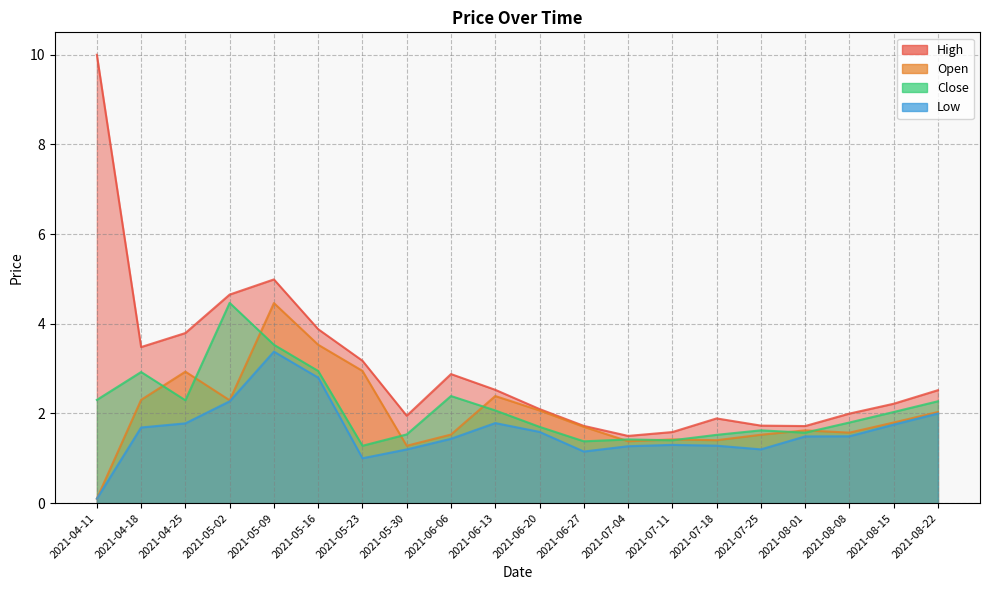

How many data points in High are above 2?

12